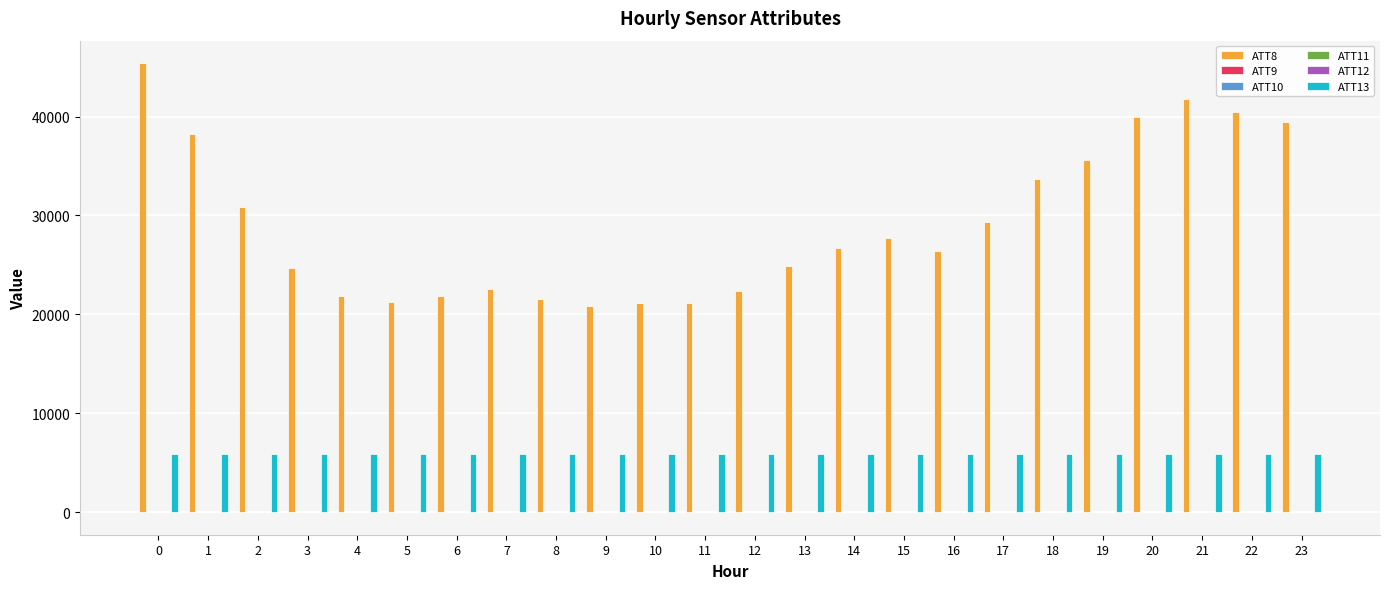

Reading left to right, transcribe all the data shown in this chart.

ATT8: 45400.0	38200.0	30900.0	24700.0	21900.0	21300.0	21900.0	22600.0	21600.0	20800.0	21100.0	21100.0	22400.0	24900.0	26700.0	27700.0	26400.0	29300.0	33700.0	35600.0	40000.0	41800.0	40500.0	39400.0
ATT9: 19.6	19.8	18.4	20.1	21.5	22.7	23.0	21.1	20.5	20.5	19.5	17.0	15.4	14.0	10.7	11.0	10.7	12.3	17.8	18.9	18.1	16.9	15.6	17.3
ATT10: 10.8	9.0	9.4	7.6	7.7	6.4	5.3	6.0	2.7	0.5	-0.8	-4.4	-4.1	-5.9	-3.3	-3.0	0.8	4.3	4.9	1.8	-2.1	-1.5	1.6	0.9
ATT11: 22.2	23.7	22.8	24.9	24.2	22.3	20.5	19.6	20.7	21.8	23.4	24.6	25.4	20.0	16.2	14.8	12.4	13.8	16.1	18.4	18.1	13.5	14.3	13.8
ATT12: 10.6	8.2	7.8	5.9	7.1	7.3	7.7	9.1	7.7	8.0	8.0	3.5	-0.6	-0.1	-1.7	-2.2	-1.0	2.1	1.8	-0.2	-1.0	-2.5	-0.6	-0.8
ATT13: 5894.8	5898.9	5903.4	5906.1	5907.7	5904.4	5899.5	5896.2	5896.5	5892.4	5895.9	5896.1	5896.9	5901.5	5898.8	5897.9	5904.0	5902.3	5909.0	5909.9	5907.2	5912.1	5915.1	5911.5